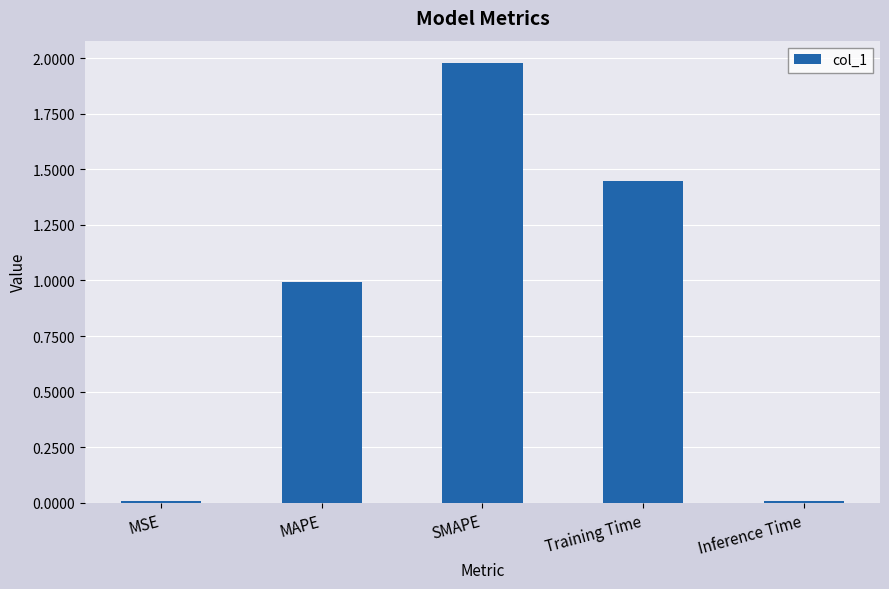

What is the value of the 2nd bar from the left?

1.0